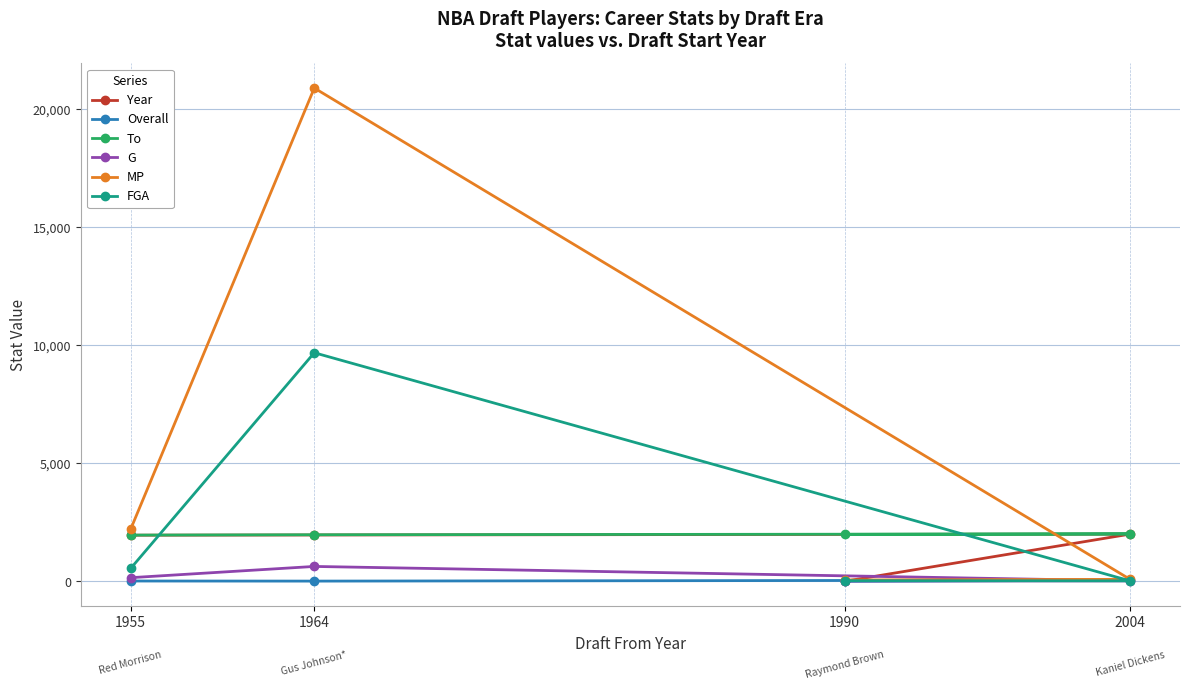

Reading left to right, what are all the values shown in this chart?

Year: 1990=0	2004=2000	1964=1963	1955=1954
Overall: 1990=0	2004=50	1964=10	1955=14
To: 1990=1990	2004=2008	1964=1973	1955=1958
G: 1990=16	2004=19	1964=631	1955=155
MP: 1990=56	2004=85	1964=20893	1955=2216
FGA: 1990=28	2004=20	1964=9682	1955=550